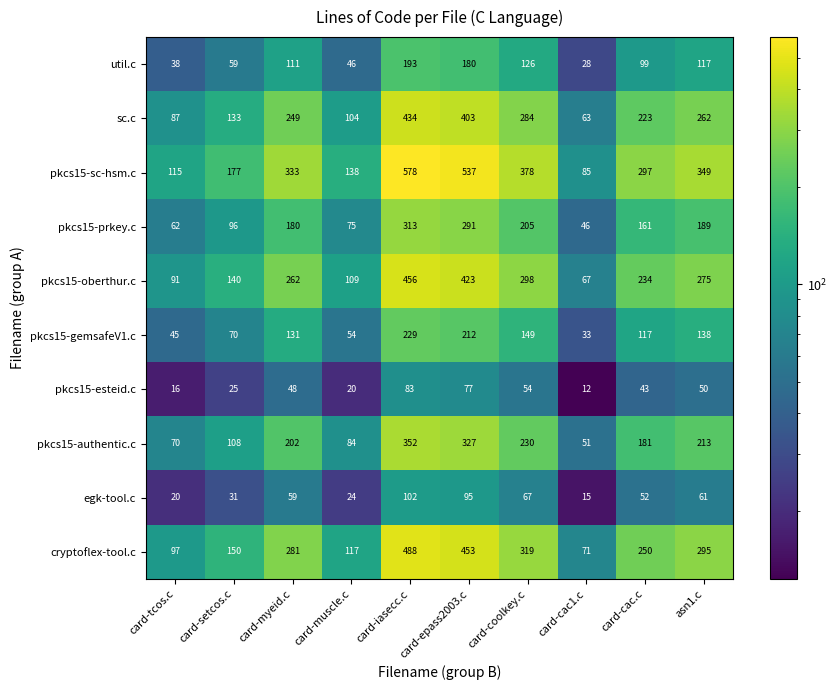

What is the difference between the second highest and minimum values in the sc.c series?

340